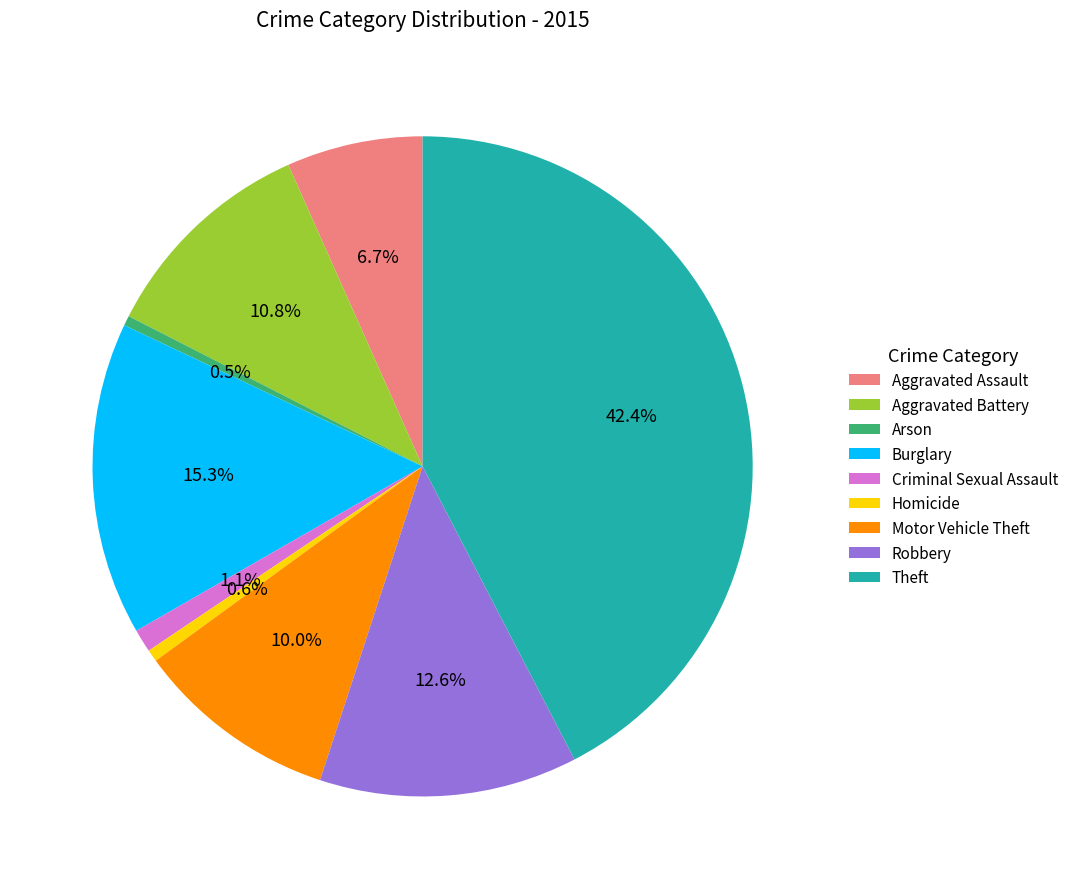

Is it true that Criminal Sexual Assault is 1% of the pie?

True